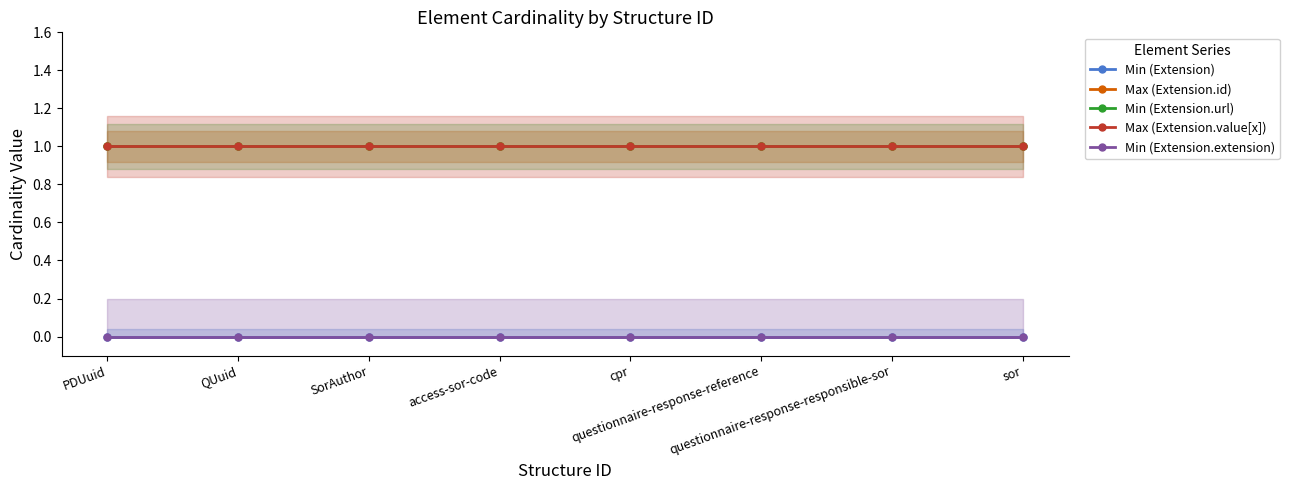

Which series has the widest spread of values?

Min (Extension)